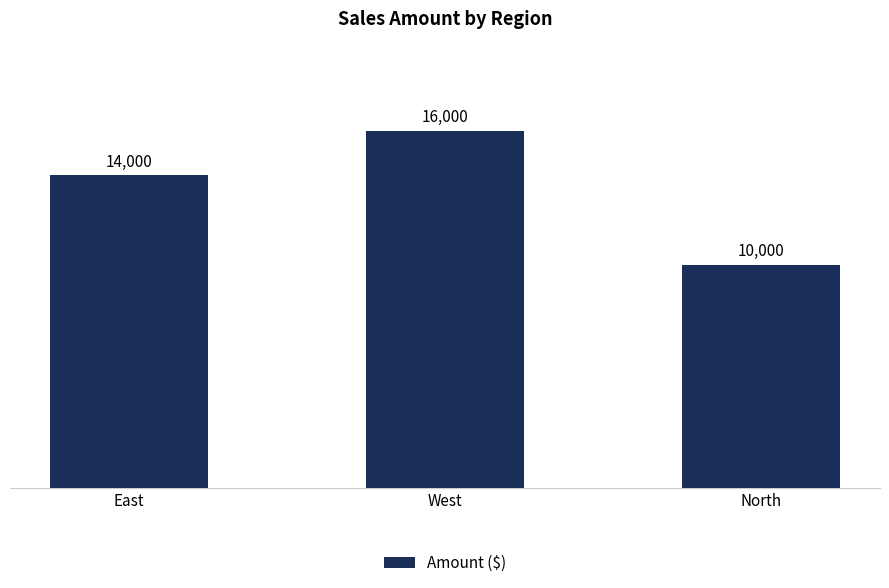

List the labels in order of value, smallest first.

North, East, West